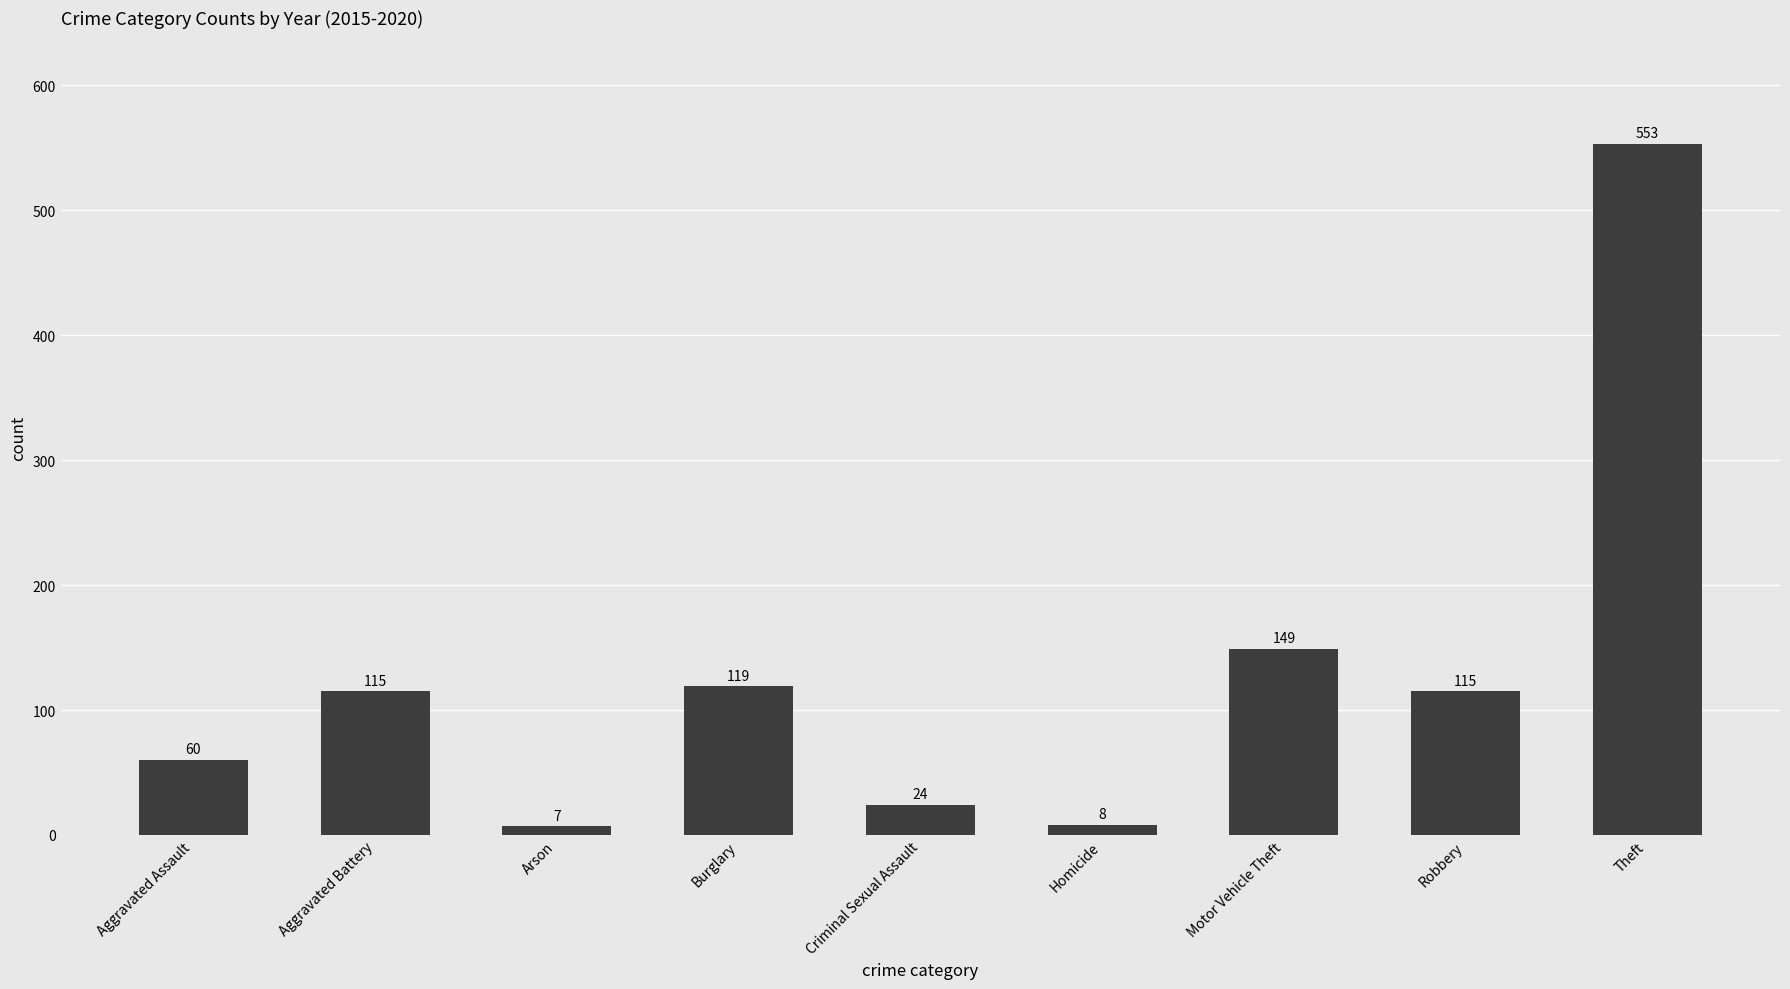

What is the sum of all values?

1150